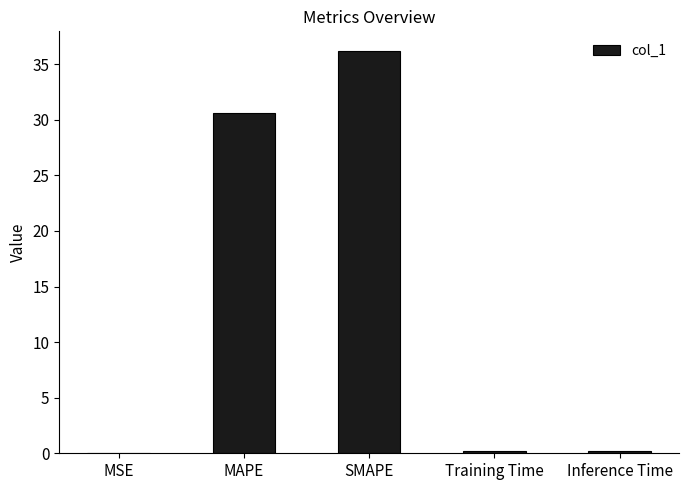

At which label is the value closest to 18?

MAPE